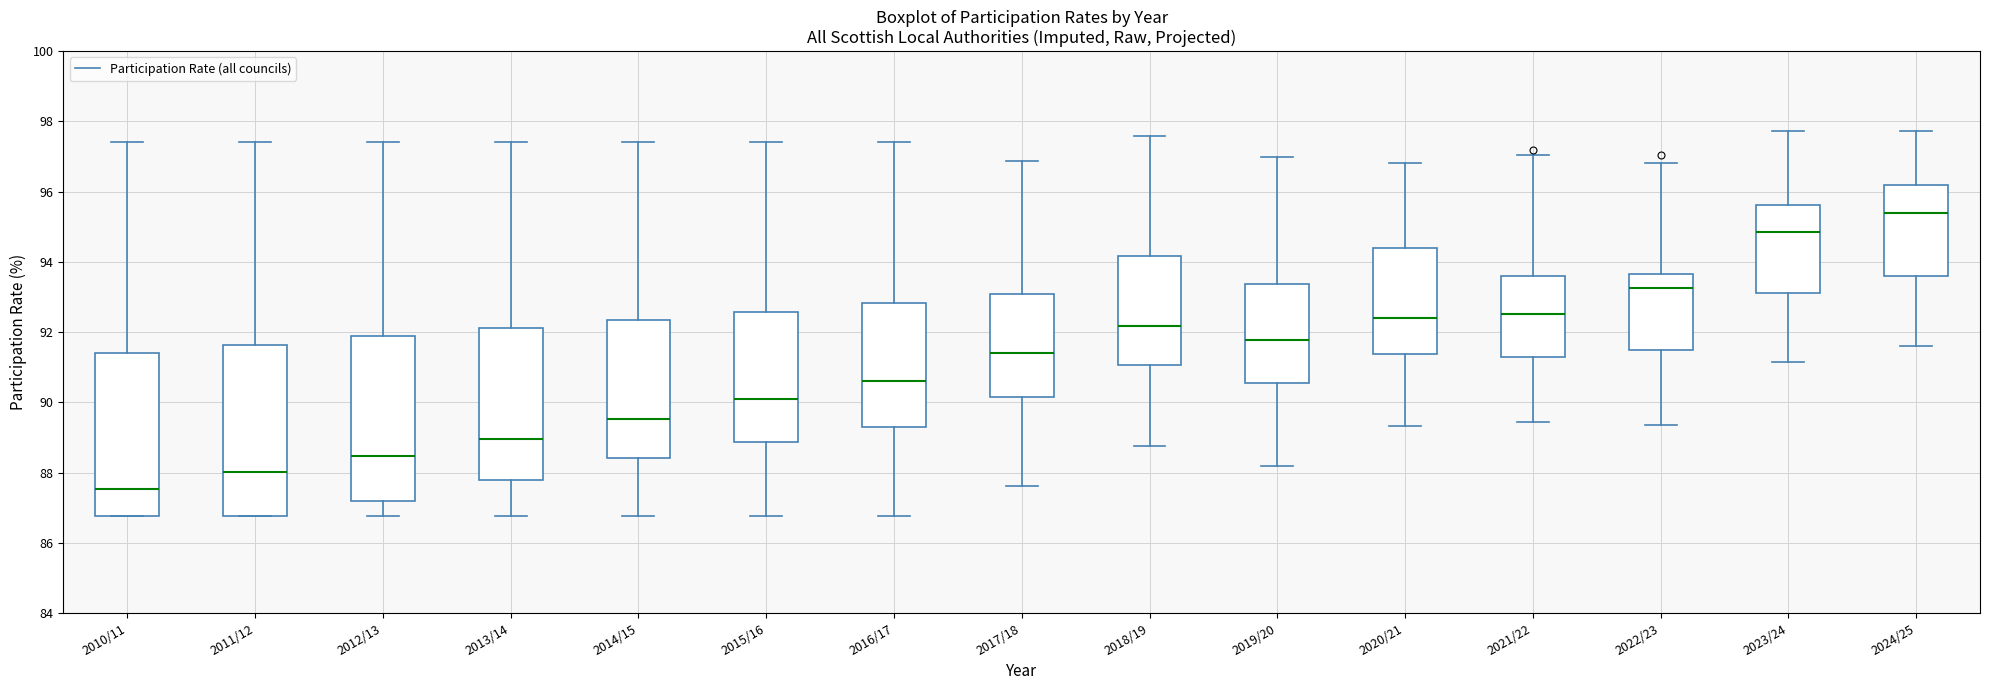

Which box's median line is the lowest?

2010/11